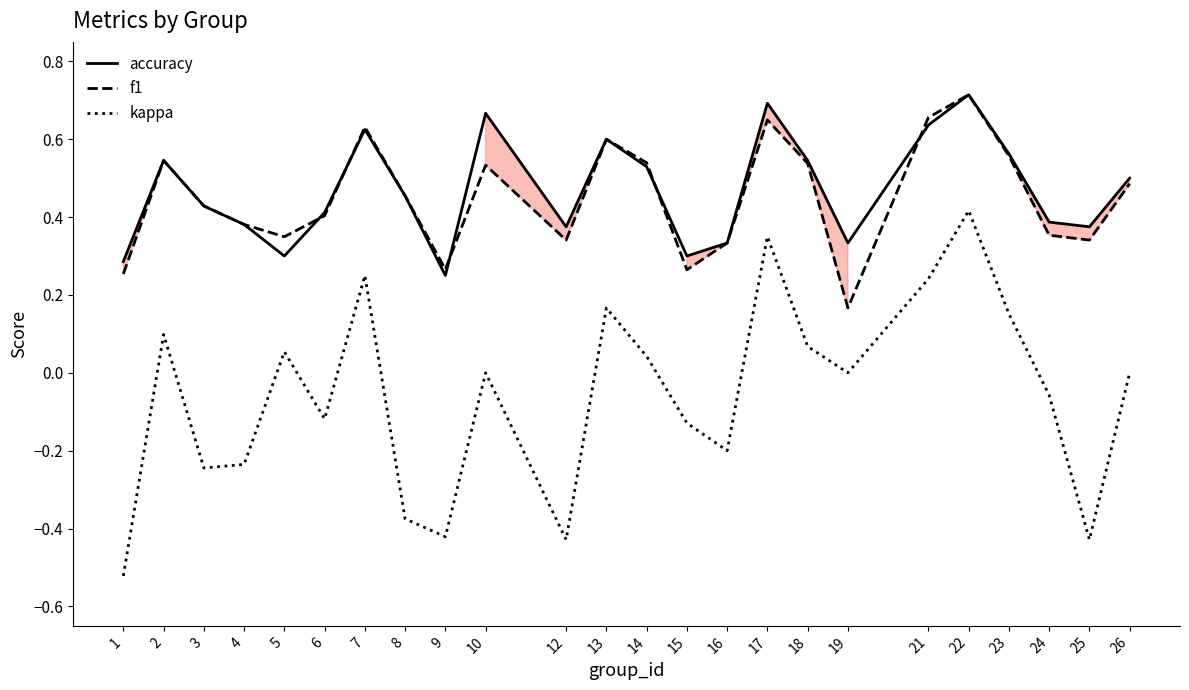

The value of accuracy at 10 is 0.7. True or false?

True